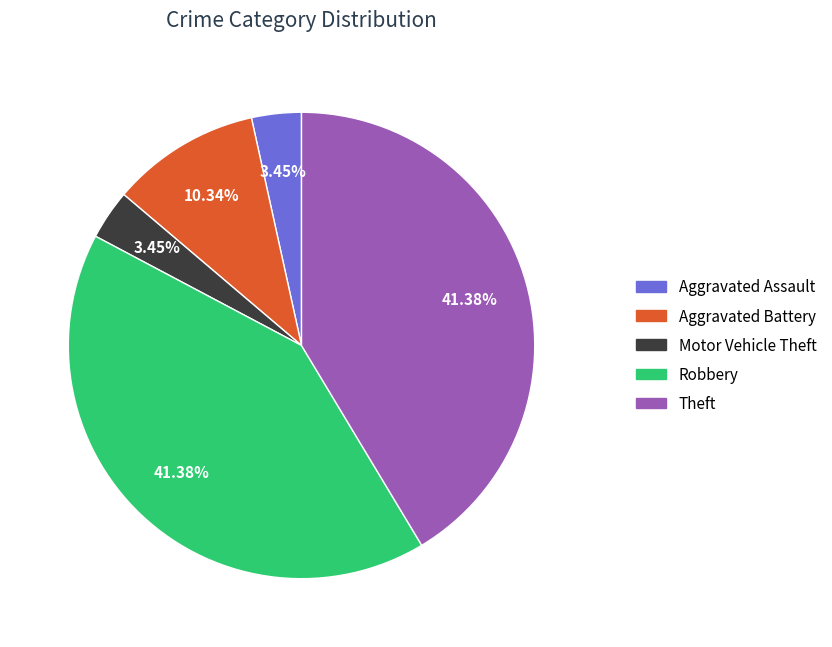

Count the number of slices in the pie.

5